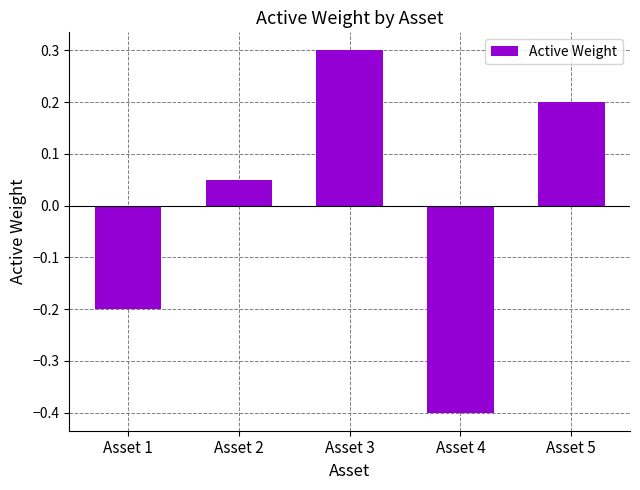

List the labels in order of value, smallest first.

Asset 4, Asset 1, Asset 2, Asset 5, Asset 3